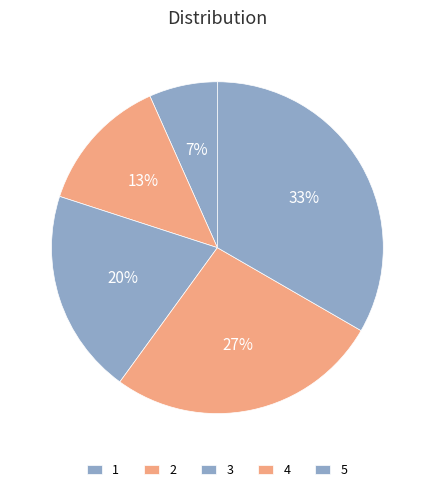

How many segments does this pie chart have?

5